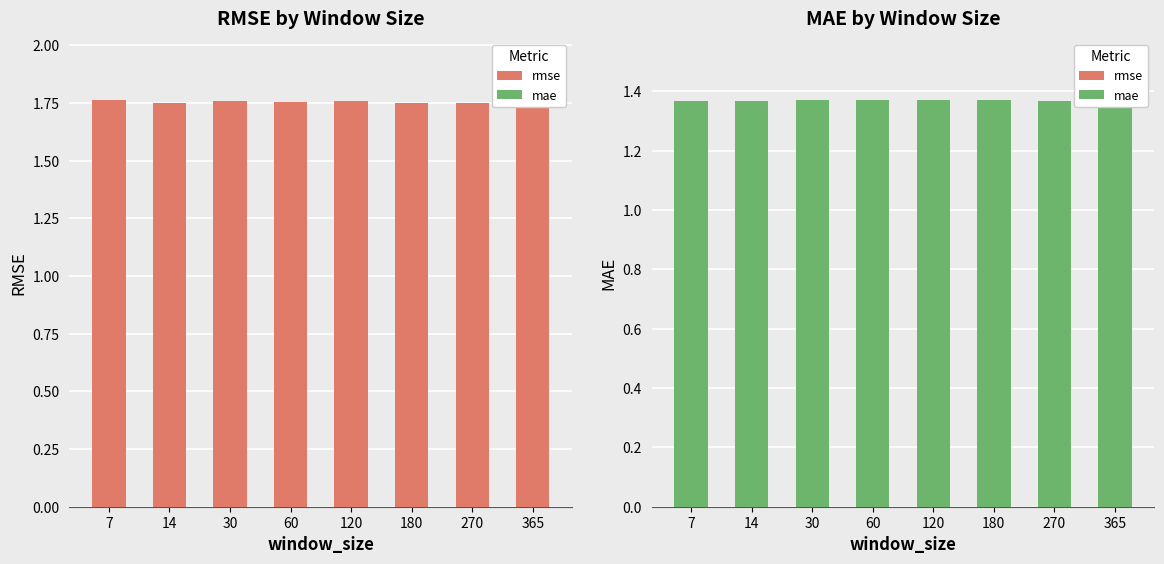

Reading left to right, what are all the values shown in this chart?

rmse: 7=1.8	14=1.8	30=1.8	60=1.8	120=1.8	180=1.7	270=1.8	365=1.7
mae: 7=1.4	14=1.4	30=1.4	60=1.4	120=1.4	180=1.4	270=1.4	365=1.4